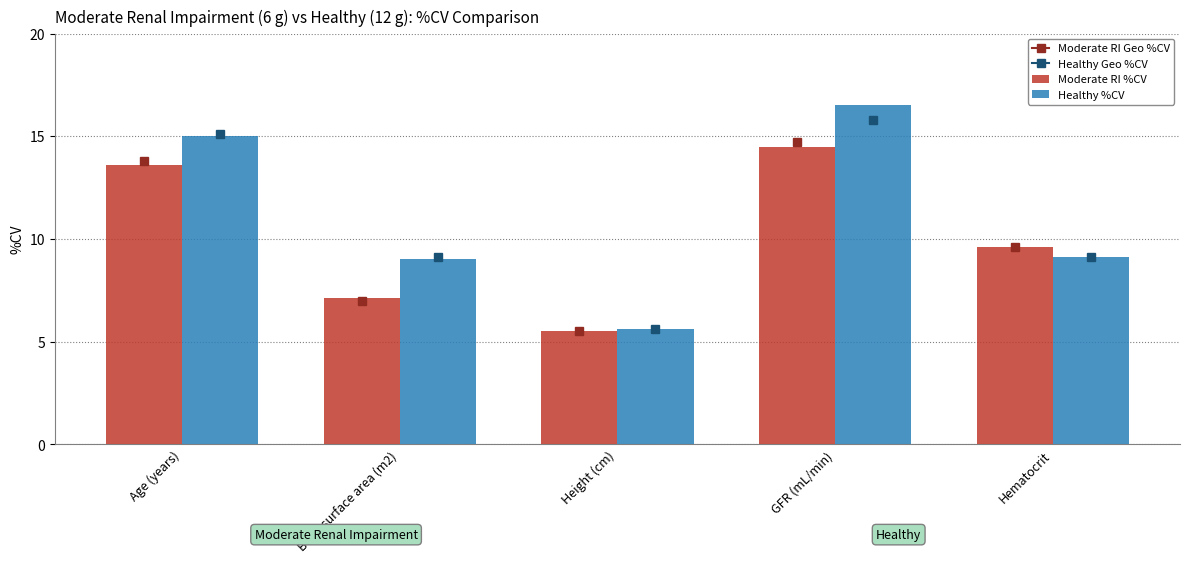

List the series in order of their peak value, highest first.

Healthy %CV, Moderate RI %CV